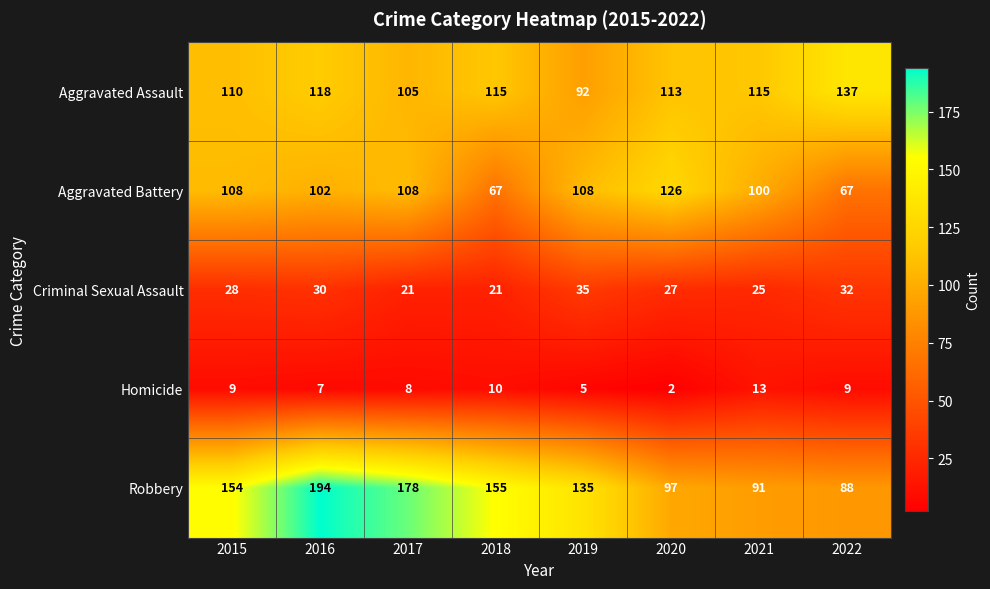

What is the difference between the Aggravated Assault values at 2017 and 2016?

13